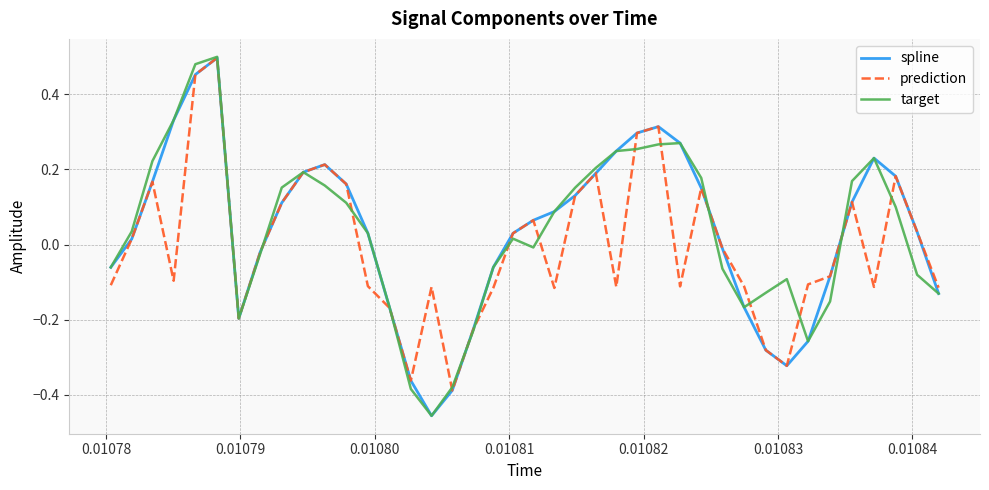

Which series has the widest spread of values?

target